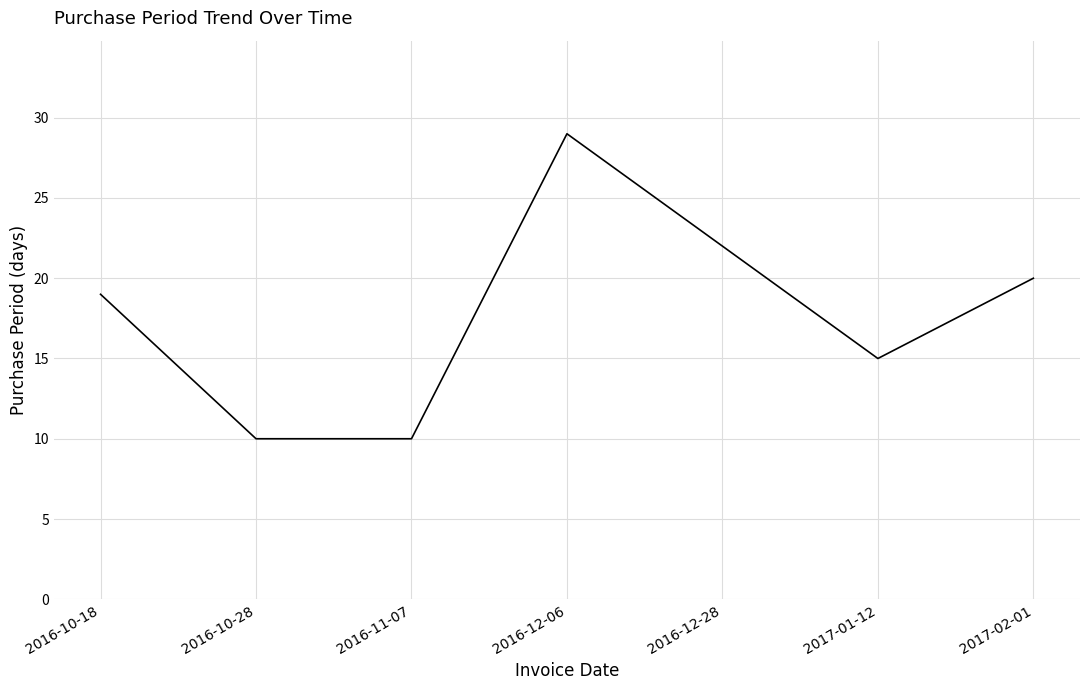

The chart shows a value of 19 at 2016-10-18. True or false?

True